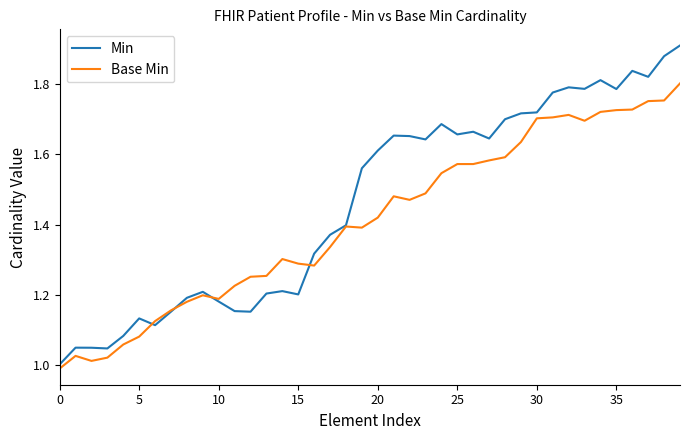

Which series has the largest total across all categories?

Min